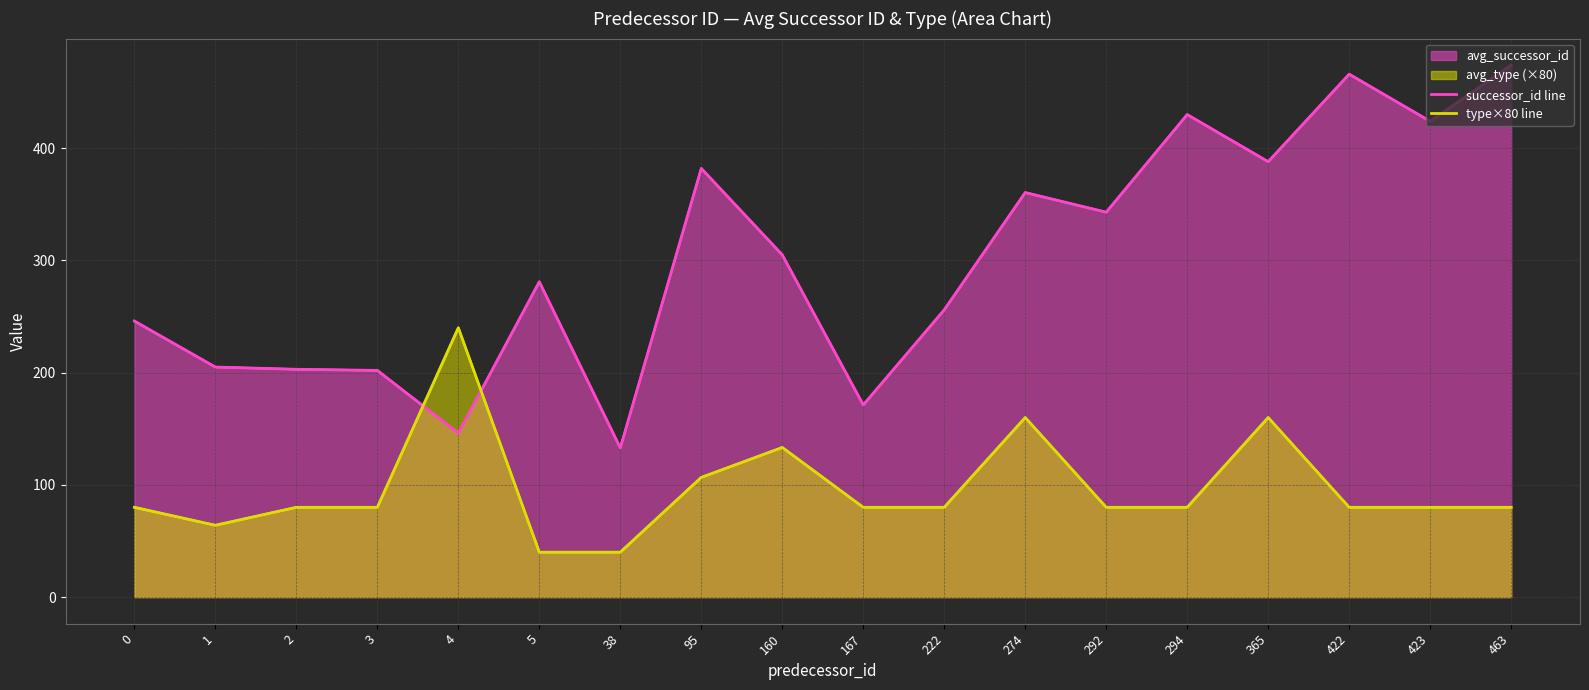

How many interior local valleys does the successor_id line series have?

6